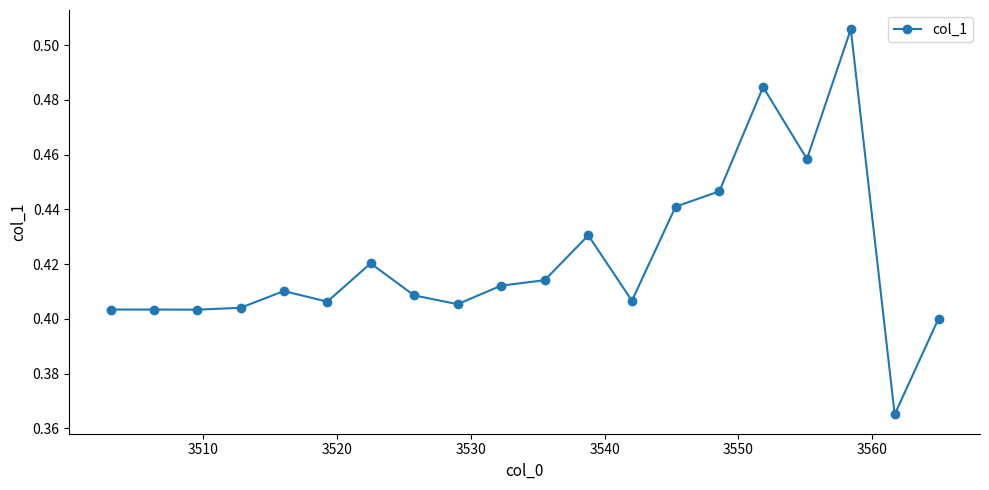

How many values are between 0 and 1?

20